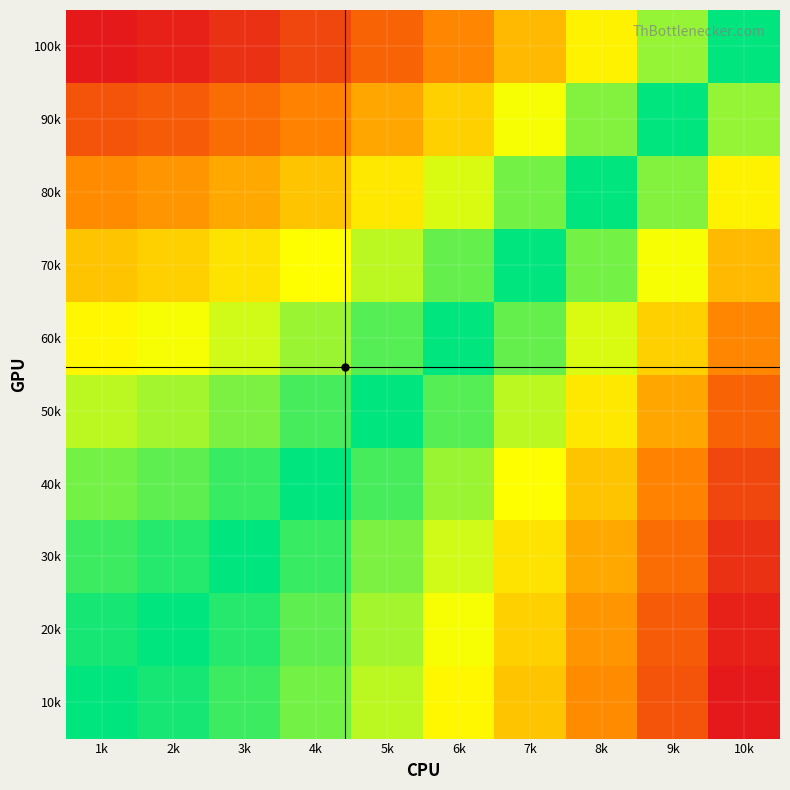

What is the total value across all series at 1k?

6.9